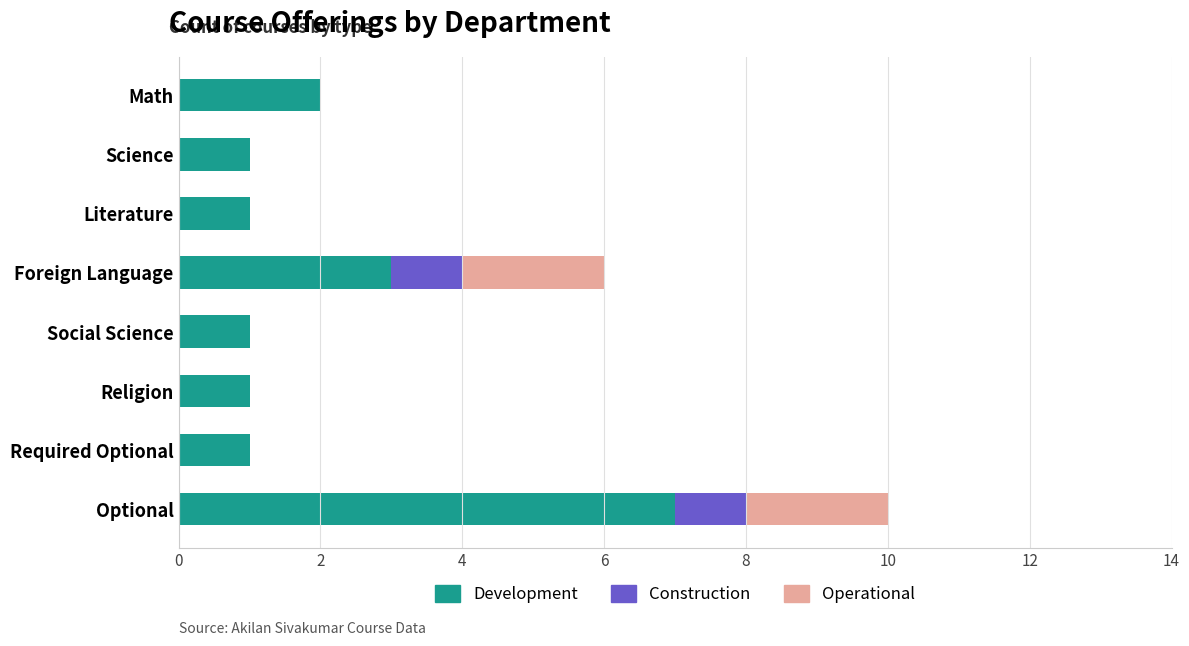

What is the sum of all Development values?

17